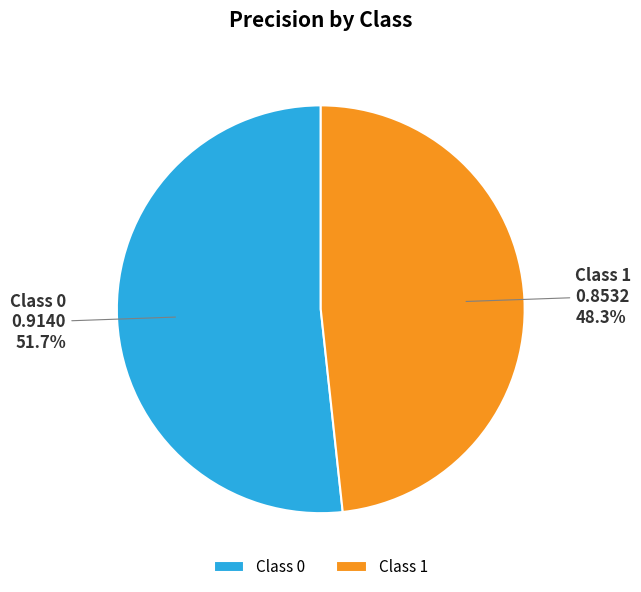

How many segments does this pie chart have?

2